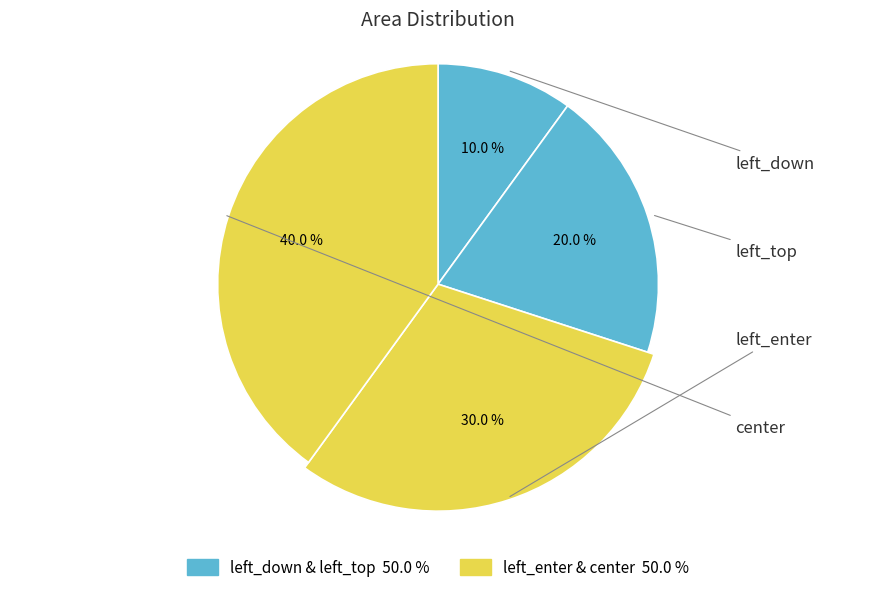

Does left_enter account for over 50% of the chart?

No